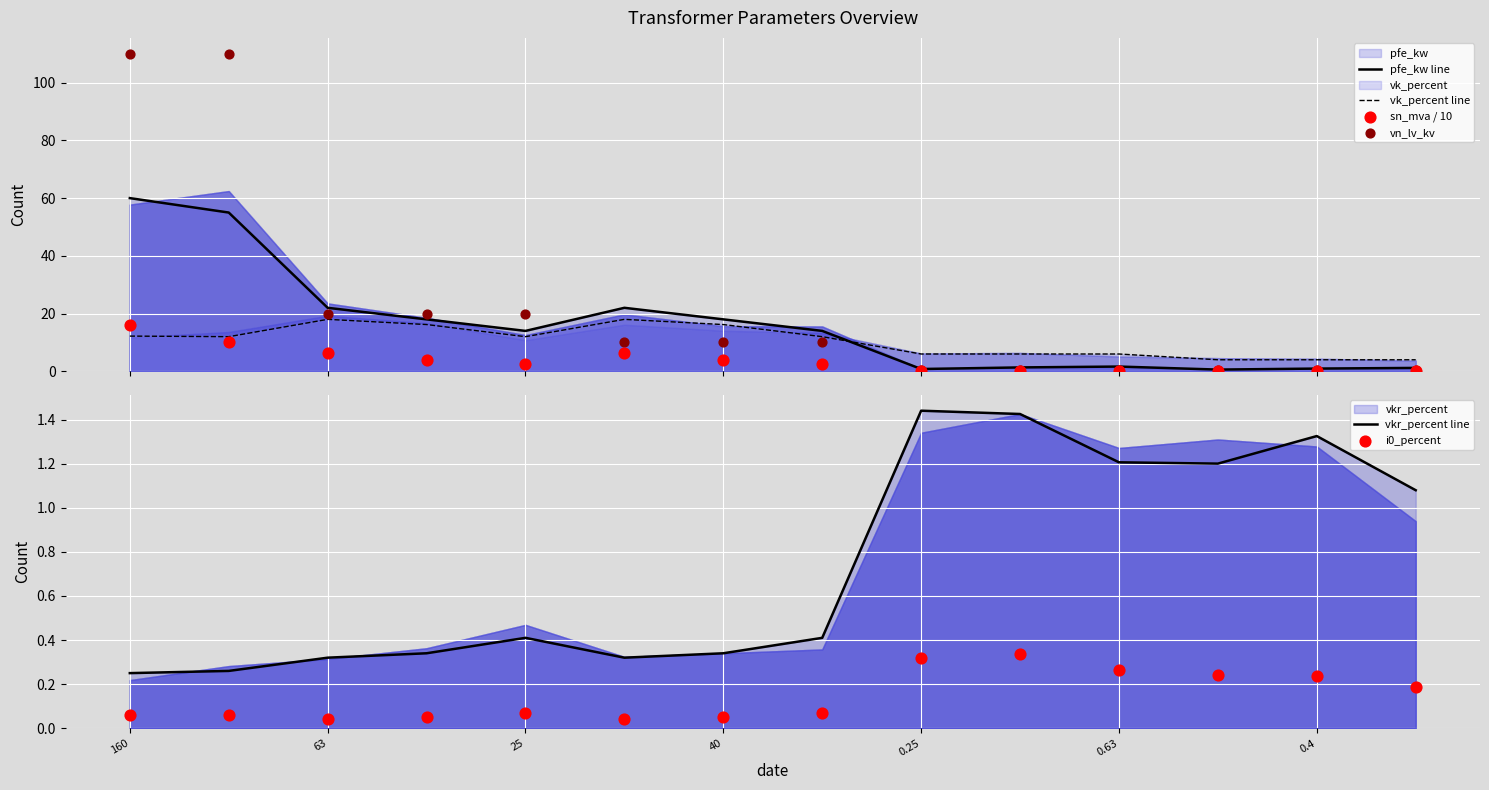

Which series contains the highest Y value?

vn_lv_kv